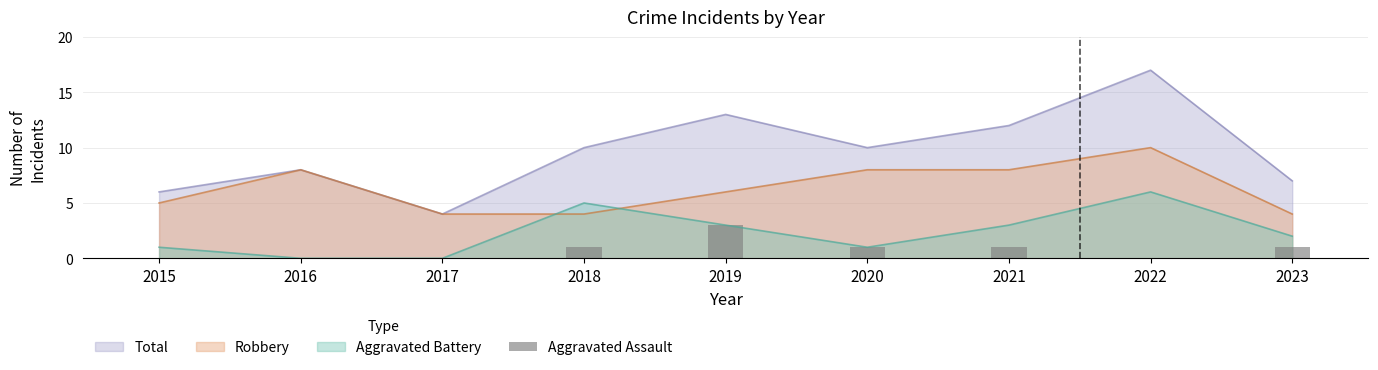

True or false: the data shows 1 at 2021.

True